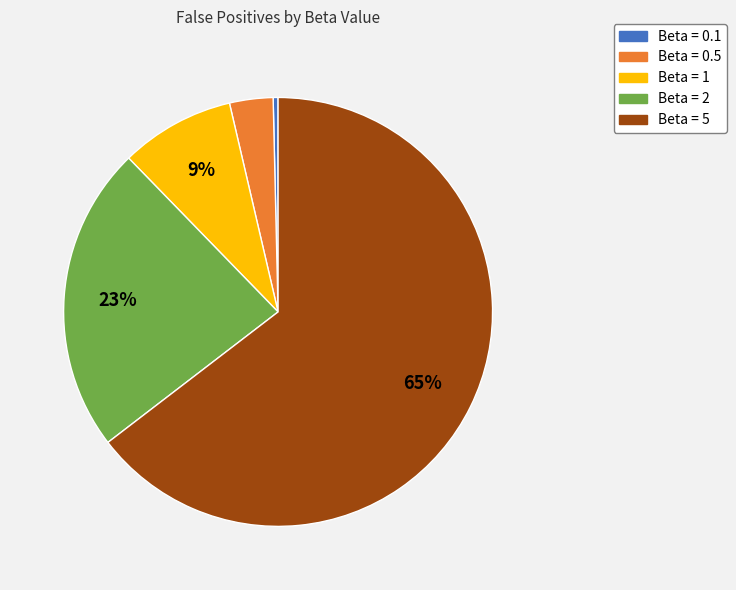

Count the number of slices in the pie.

5